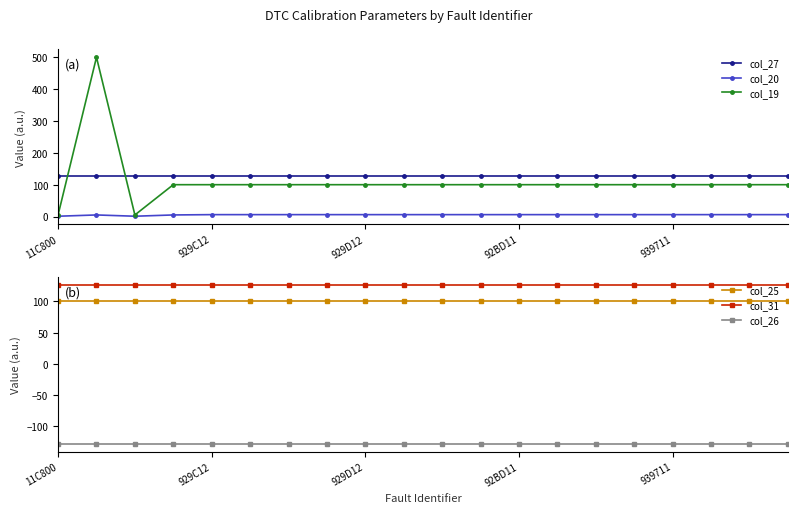

Rank the series at 14 from highest to lowest value.

col_27, col_31, col_19, col_25, col_20, col_26